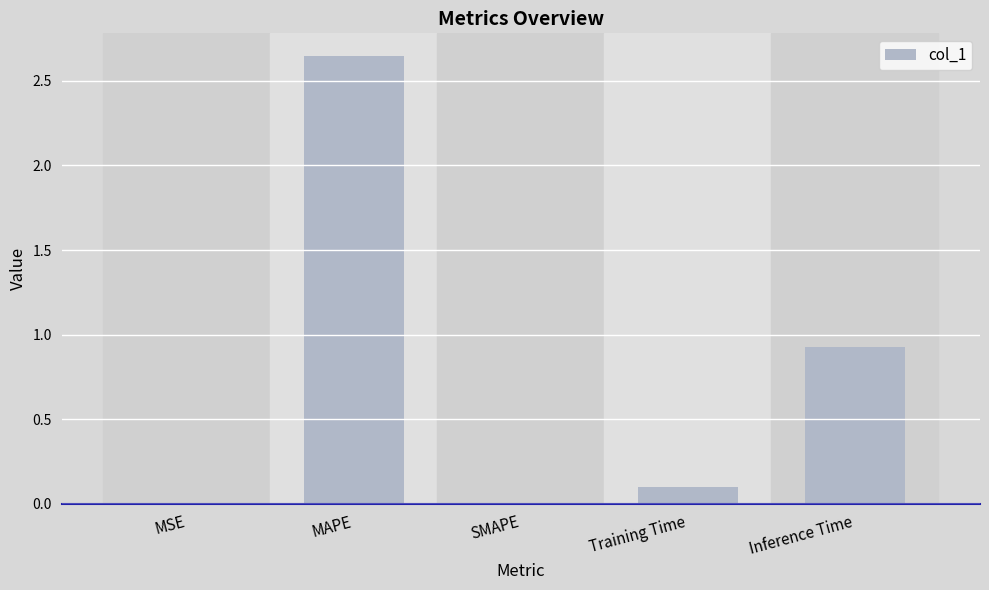

What is the change in value from MAPE to Training Time?

-2.5